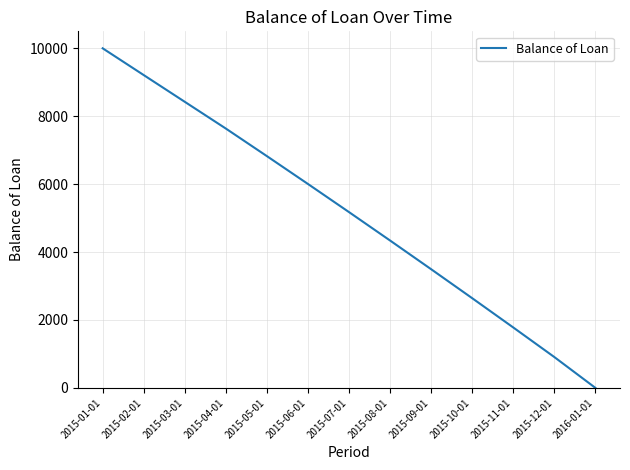

How many lines are shown in the chart?

1